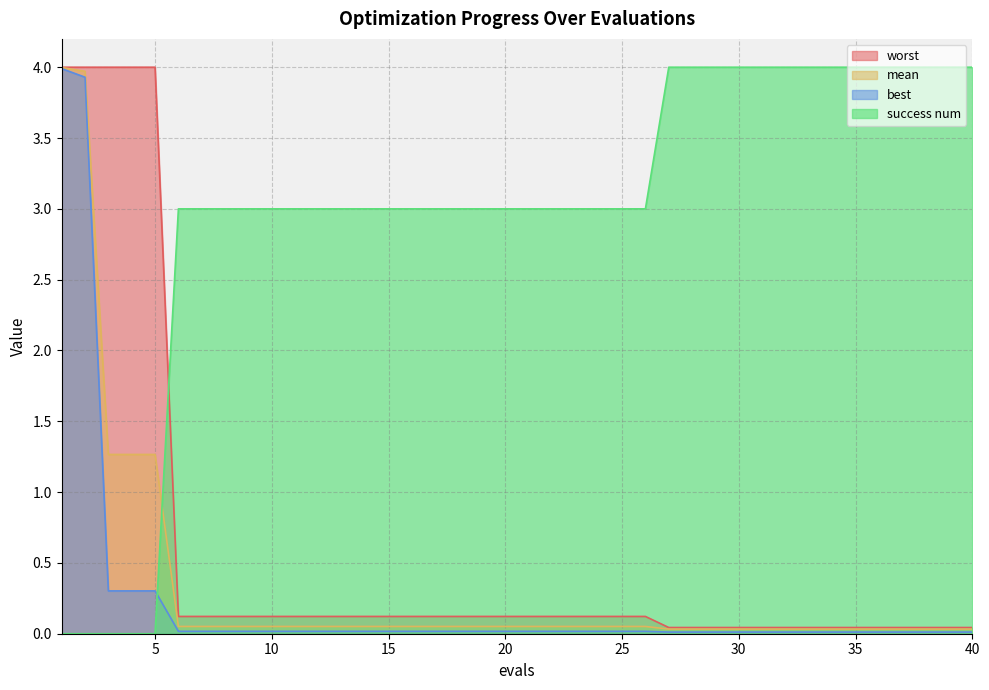

Reading right to left, what are all the values shown in this chart?

mean: 40=0.0	39=0.0	38=0.0	37=0.0	36=0.0	35=0.0	34=0.0	33=0.0	32=0.0	31=0.0	30=0.0	29=0.0	28=0.0	27=0.0	26=0.1	25=0.1	24=0.1	23=0.1	22=0.1	21=0.1	20=0.1	19=0.1	18=0.1	17=0.1	16=0.1	15=0.1	14=0.1	13=0.1	12=0.1	11=0.1	10=0.1	9=0.1	8=0.1	7=0.1	6=0.1	5=1.3	4=1.3	3=1.3	2=4.0	1=4.0
best: 40=0.0	39=0.0	38=0.0	37=0.0	36=0.0	35=0.0	34=0.0	33=0.0	32=0.0	31=0.0	30=0.0	29=0.0	28=0.0	27=0.0	26=0.0	25=0.0	24=0.0	23=0.0	22=0.0	21=0.0	20=0.0	19=0.0	18=0.0	17=0.0	16=0.0	15=0.0	14=0.0	13=0.0	12=0.0	11=0.0	10=0.0	9=0.0	8=0.0	7=0.0	6=0.0	5=0.3	4=0.3	3=0.3	2=3.9	1=4.0
worst: 40=0.0	39=0.0	38=0.0	37=0.0	36=0.0	35=0.0	34=0.0	33=0.0	32=0.0	31=0.0	30=0.0	29=0.0	28=0.0	27=0.0	26=0.1	25=0.1	24=0.1	23=0.1	22=0.1	21=0.1	20=0.1	19=0.1	18=0.1	17=0.1	16=0.1	15=0.1	14=0.1	13=0.1	12=0.1	11=0.1	10=0.1	9=0.1	8=0.1	7=0.1	6=0.1	5=4.0	4=4.0	3=4.0	2=4.0	1=4.0
success num: 40=4.0	39=4.0	38=4.0	37=4.0	36=4.0	35=4.0	34=4.0	33=4.0	32=4.0	31=4.0	30=4.0	29=4.0	28=4.0	27=4.0	26=3.0	25=3.0	24=3.0	23=3.0	22=3.0	21=3.0	20=3.0	19=3.0	18=3.0	17=3.0	16=3.0	15=3.0	14=3.0	13=3.0	12=3.0	11=3.0	10=3.0	9=3.0	8=3.0	7=3.0	6=3.0	5=0.0	4=0.0	3=0.0	2=0.0	1=0.0